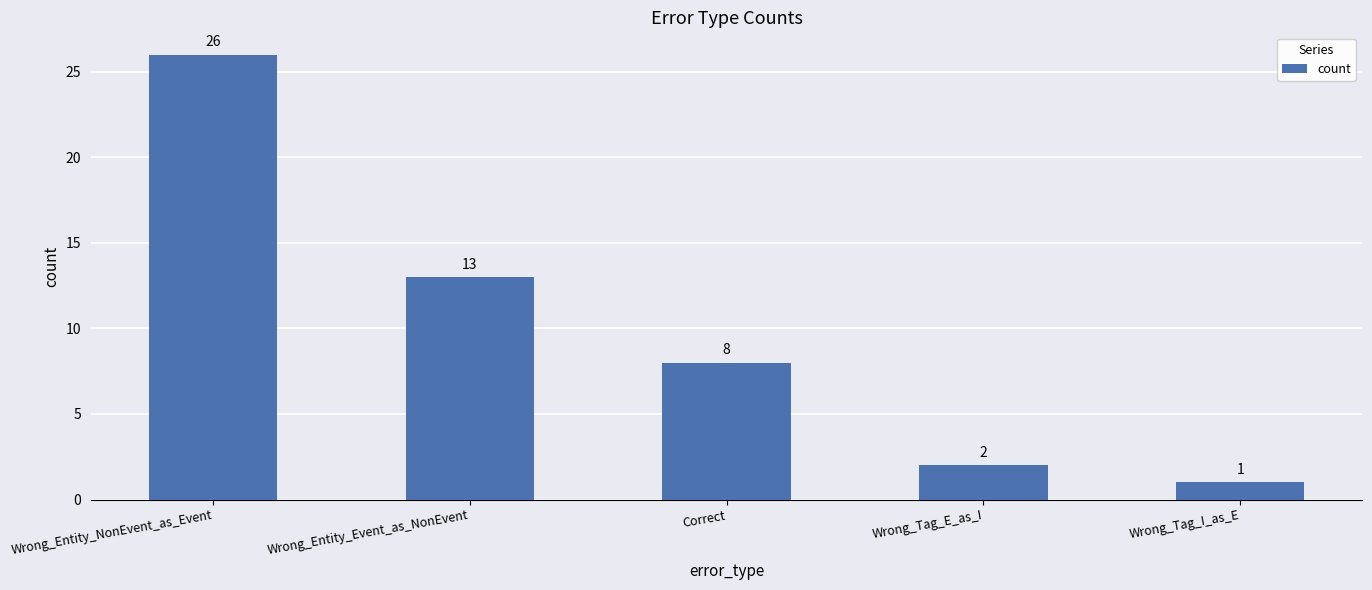

What is the value of the 5th bar from the left?

1